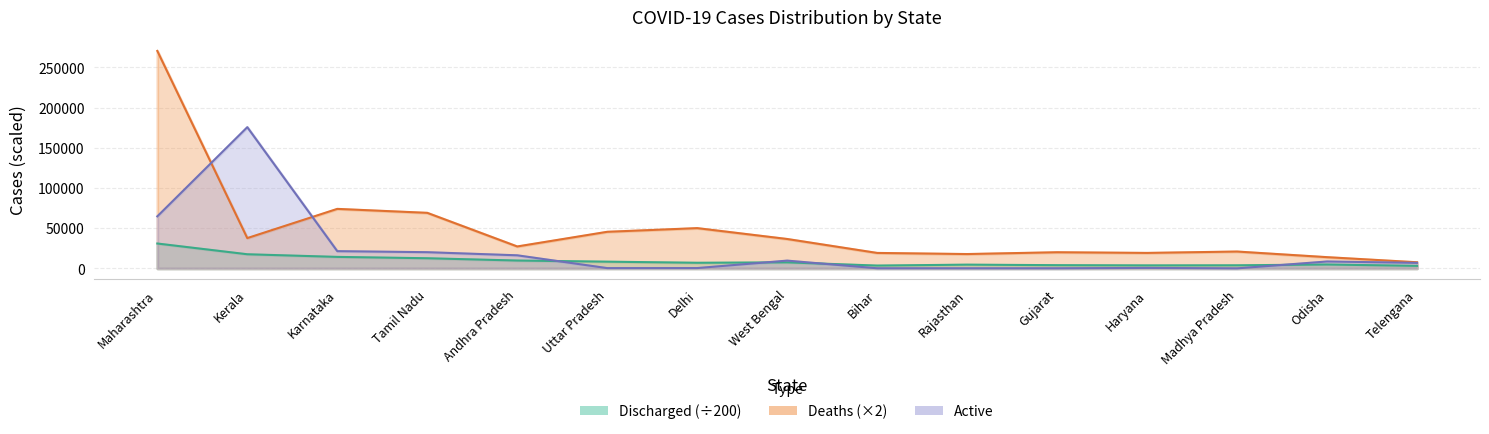

Which label corresponds to the smallest value in the chart?

Madhya Pradesh